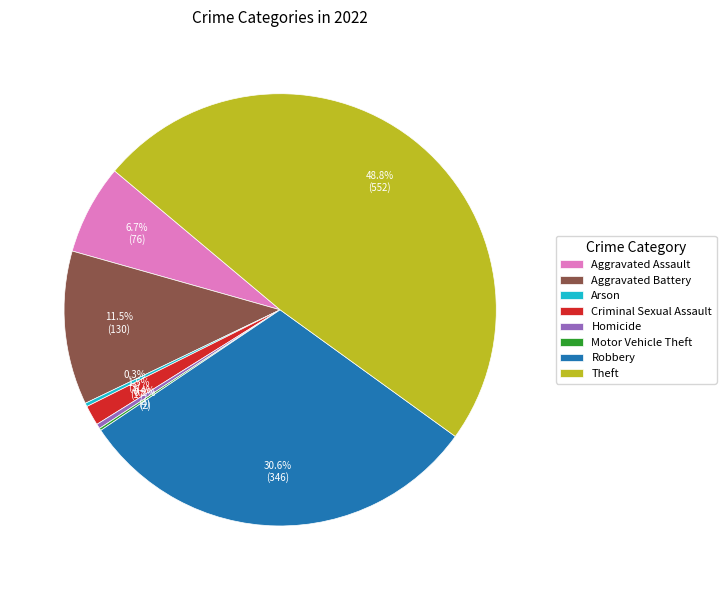

Which category has the biggest portion of the pie?

Theft